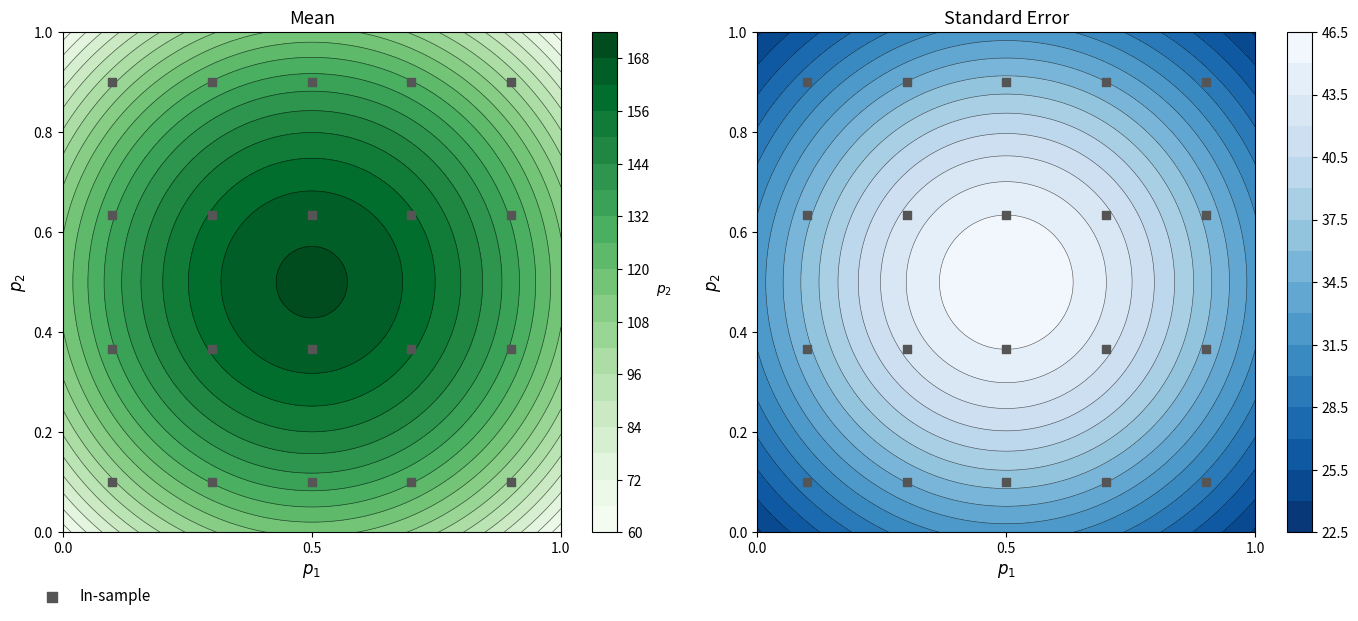

The chart shows a value of 0.2 at 0.0. True or false?

False